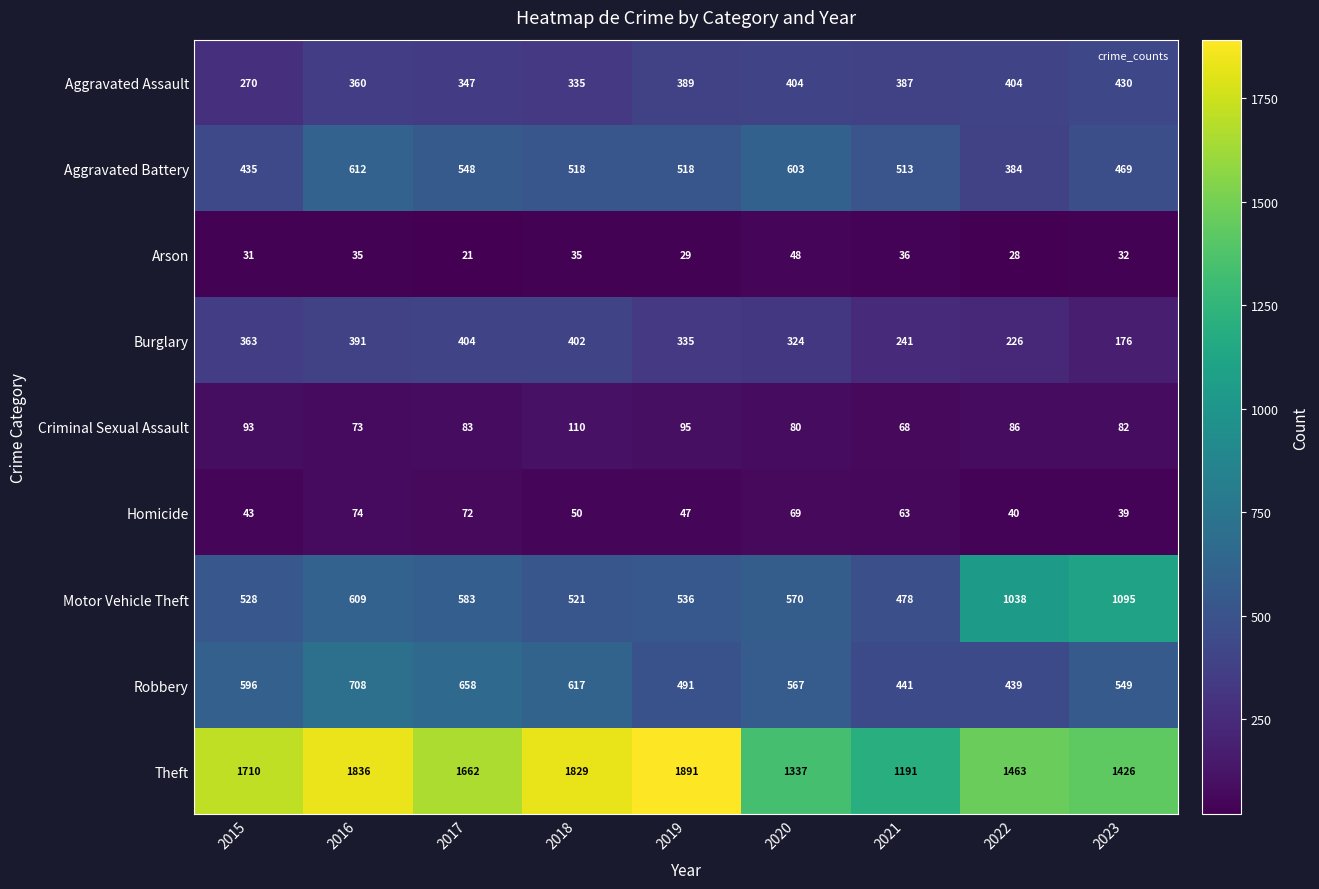

How many series are shown in this chart?

9